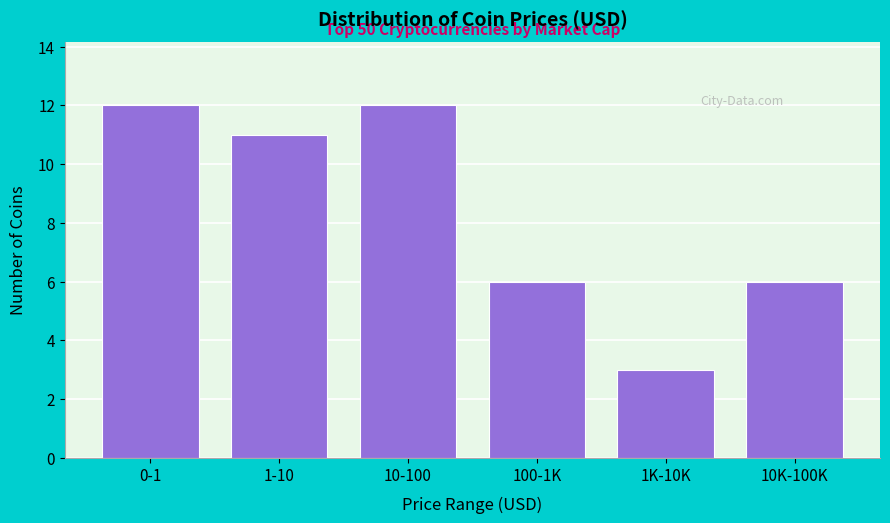

Reading left to right, list all the values displayed in this chart.

12	11	12	6	3	6